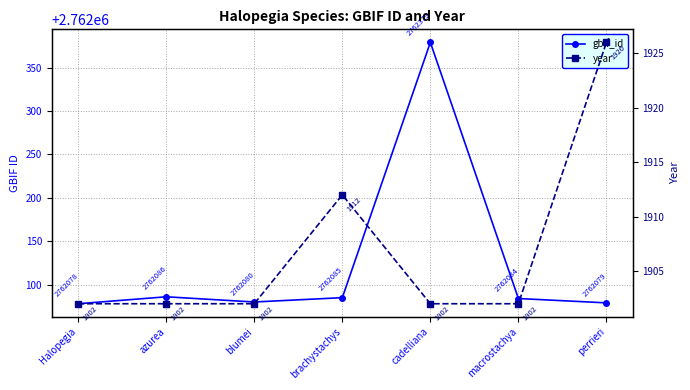

Is it true that year equals 2877 at blumei?

False